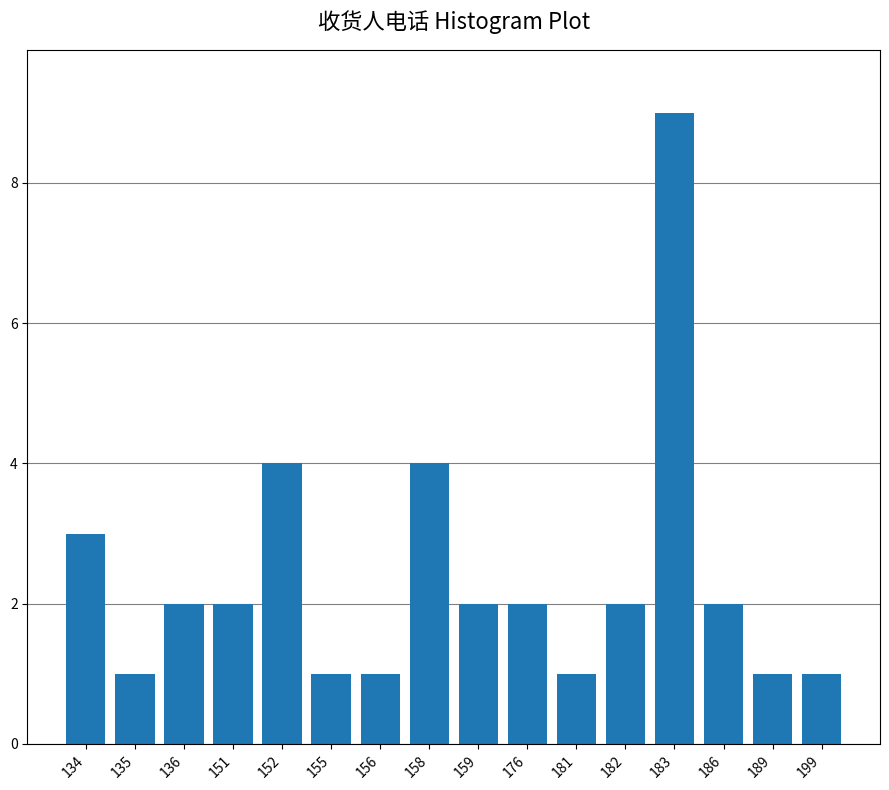

Reading left to right, list all the values displayed in this chart.

134=3	135=1	136=2	151=2	152=4	155=1	156=1	158=4	159=2	176=2	181=1	182=2	183=9	186=2	189=1	199=1